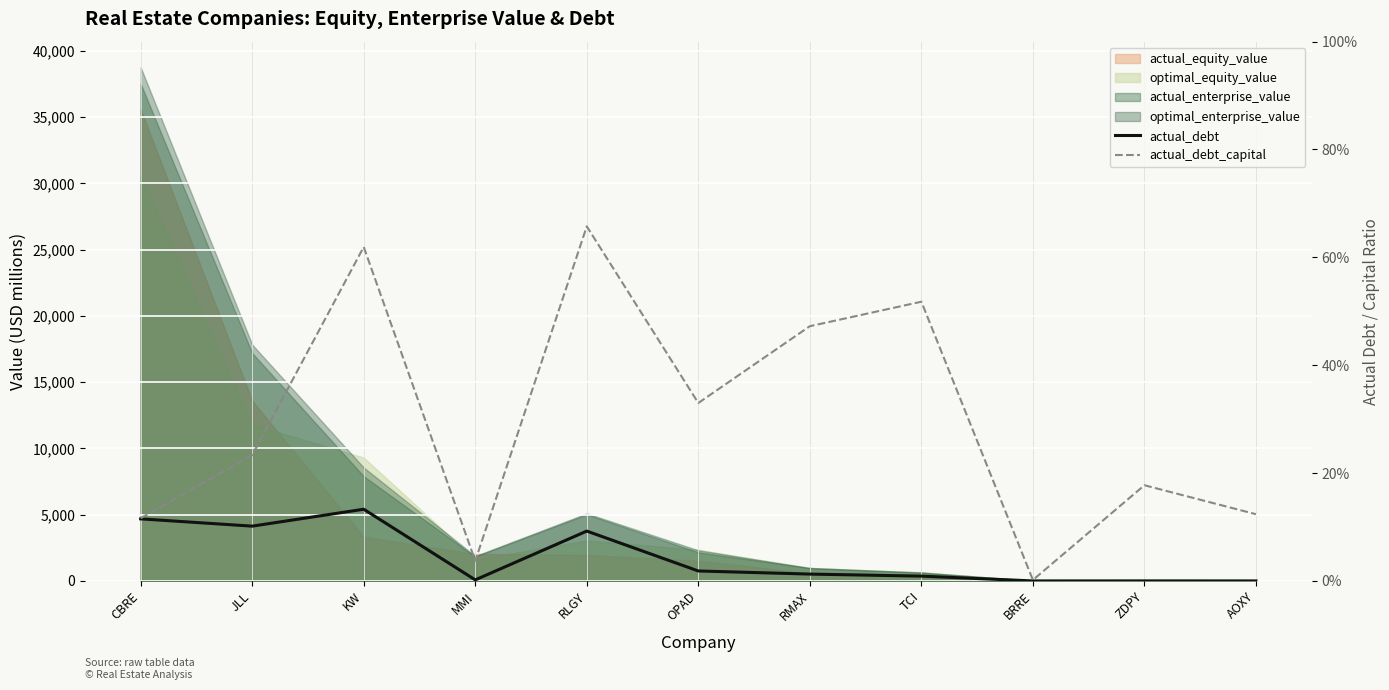

Rank the series at BRRE from highest to lowest value.

actual_debt, actual_debt_capital